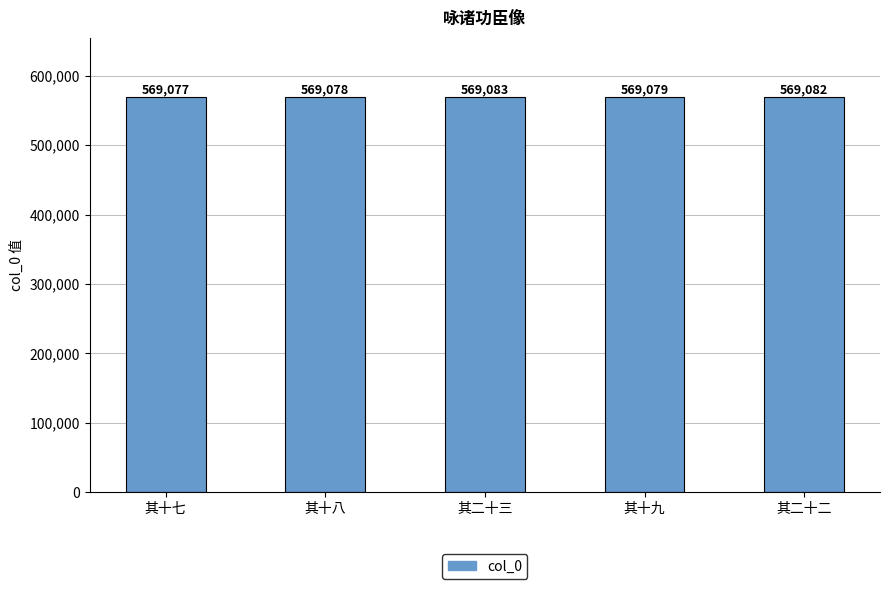

Approximately how many times larger is the value at 其十八 compared to 其二十二?

1.0